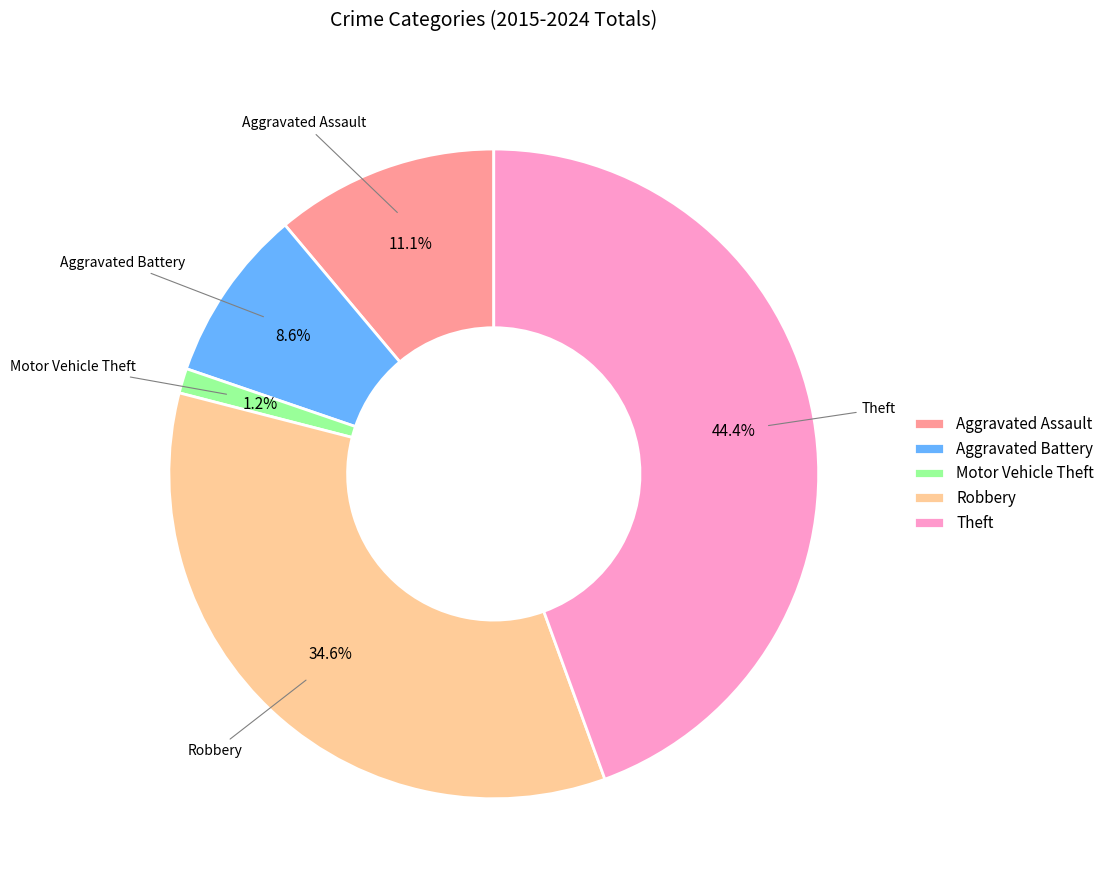

To the nearest percent, what is the difference between the Theft and Aggravated Battery slice percentages?

36%